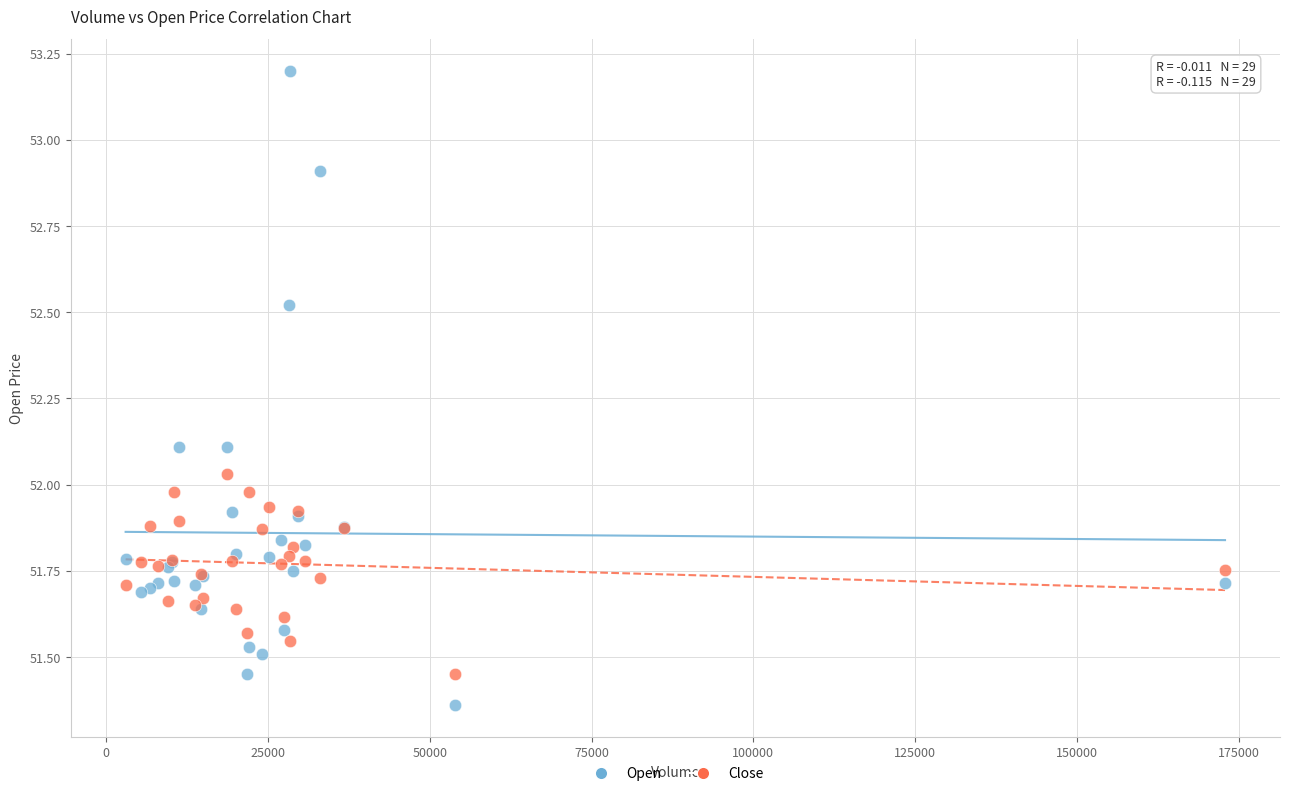

What are all the series names shown in the legend?

Open, Close